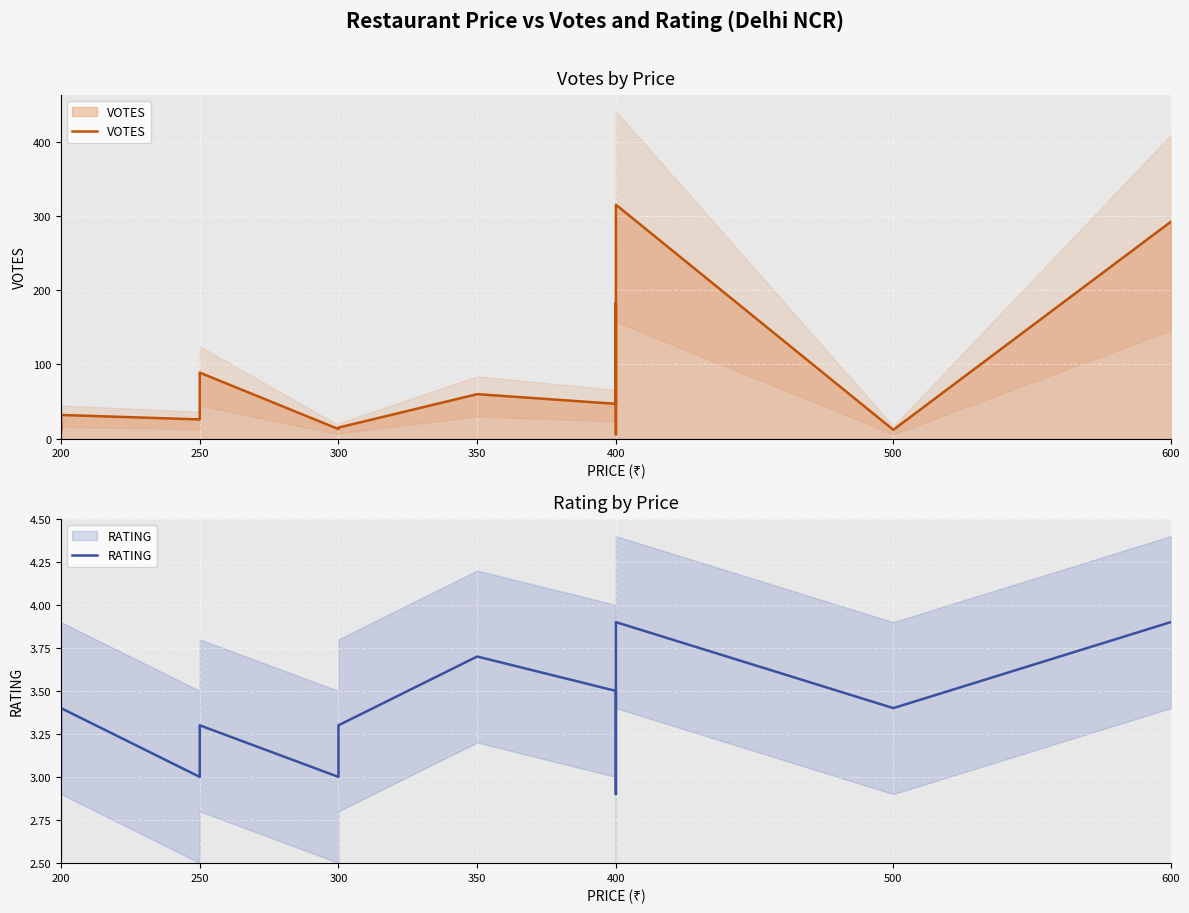

Which has a higher value, 300 or 500?

300